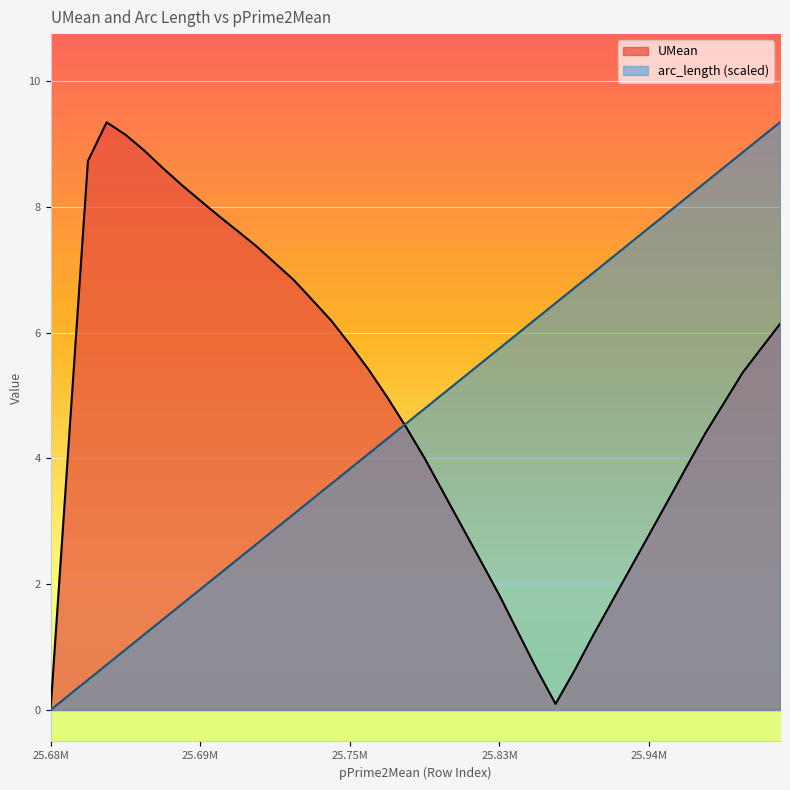

What is the greatest value displayed?

9.3